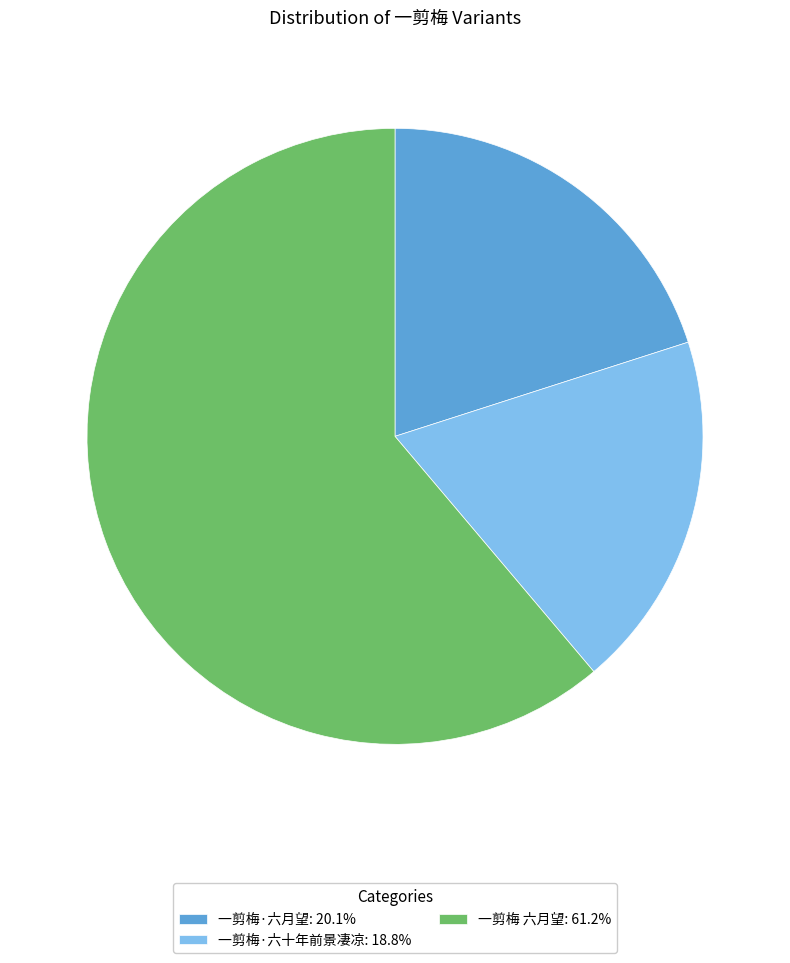

Combined, do 一剪梅·六十年前景凄凉: 18.8% and 一剪梅·六月望: 20.1% account for over 50%?

No